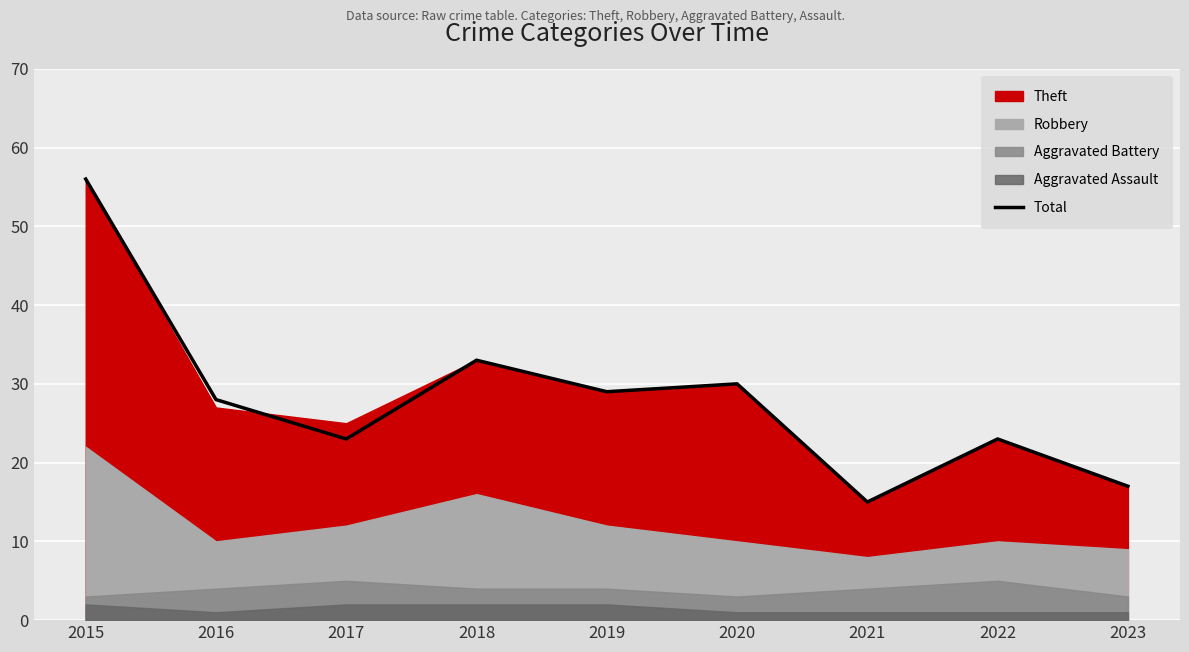

Reading left to right, extract all data points from this chart.

56	28	23	33	29	30	15	23	17